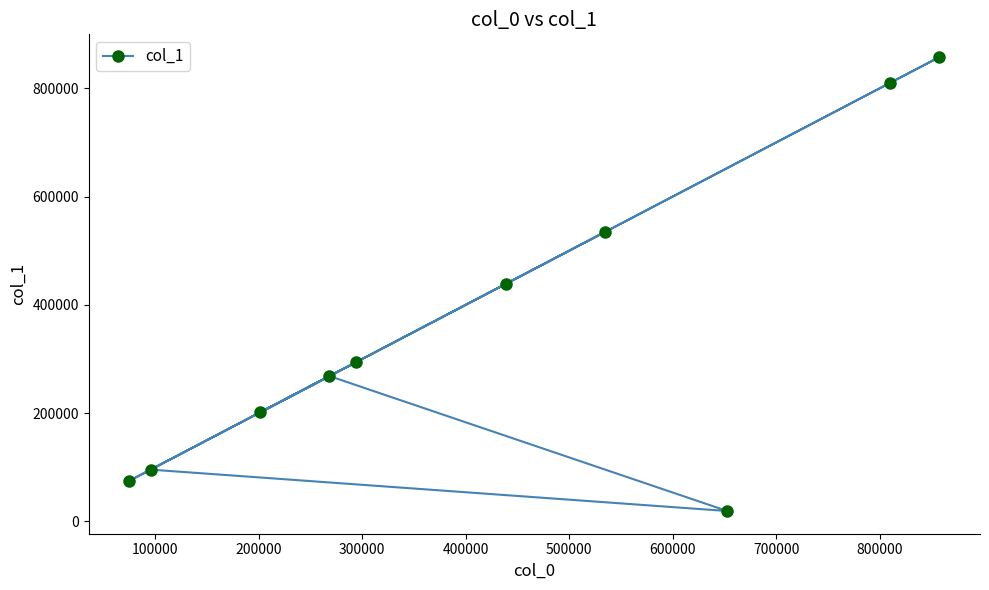

How many values exceed 293648?

4